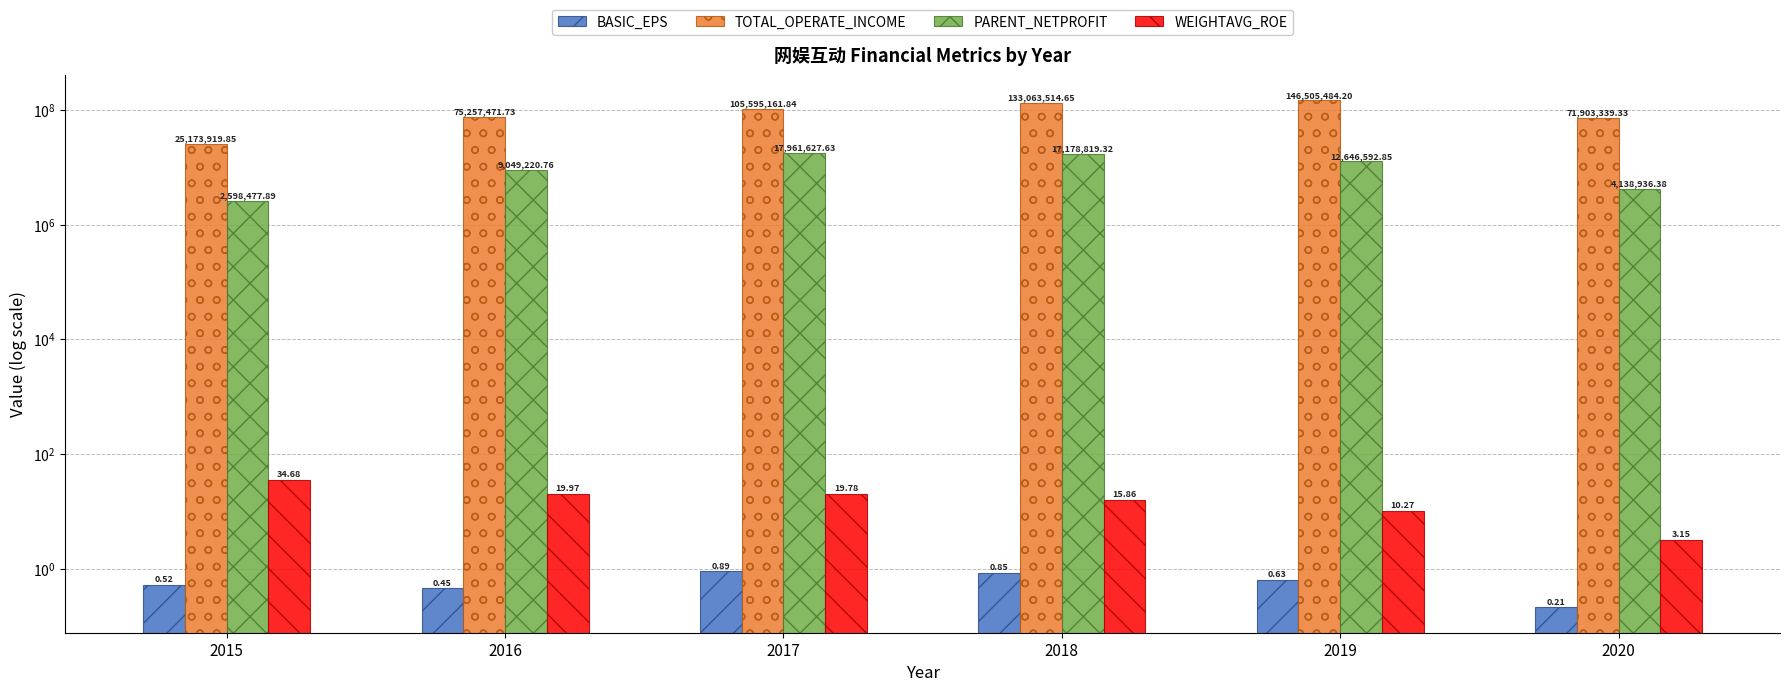

What is the highest value of the TOTAL_OPERATE_INCOME series?

146505484.2